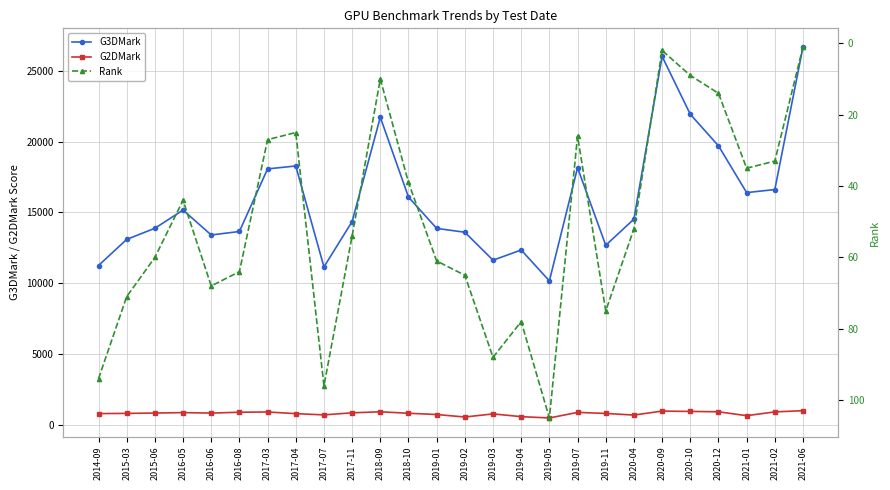

True or false: G2DMark and G3DMark intersect in this chart.

False